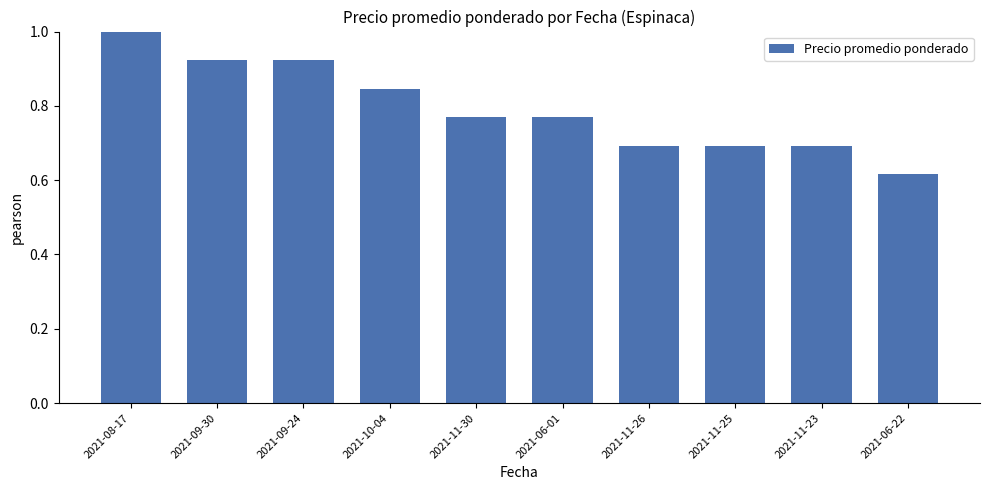

Count the values in the range 0 to 1.

10